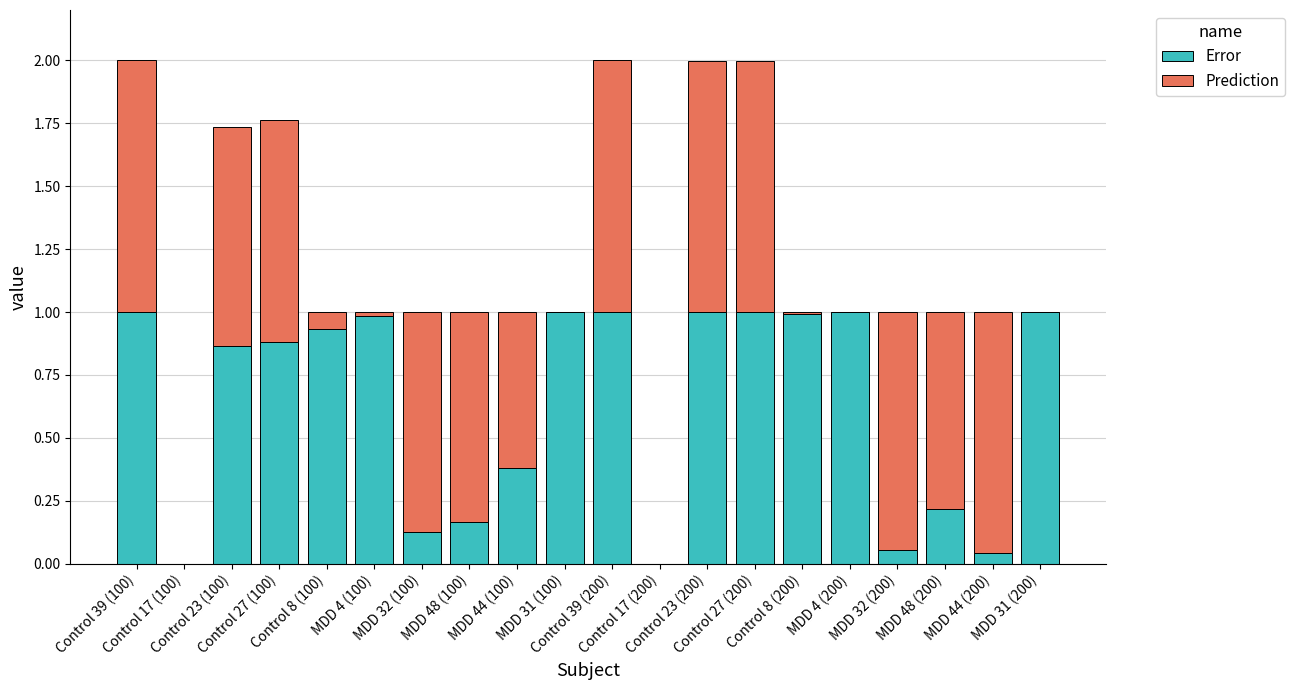

Are the bars horizontal?

No